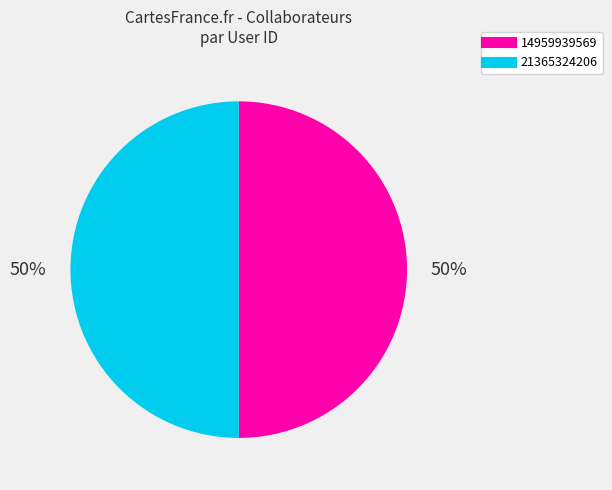

What is the ratio of the value at 14959939569 to the value at 21365324206?

1.0